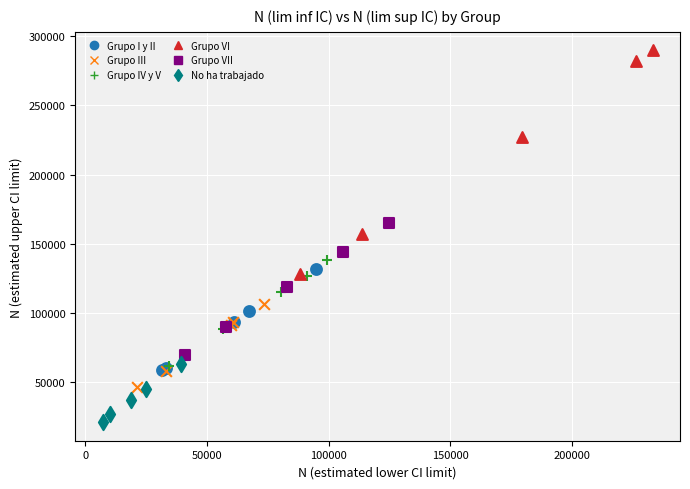

What are all the series names shown in the legend?

Grupo I y II, Grupo III, Grupo IV y V, Grupo VI, Grupo VII, No ha trabajado